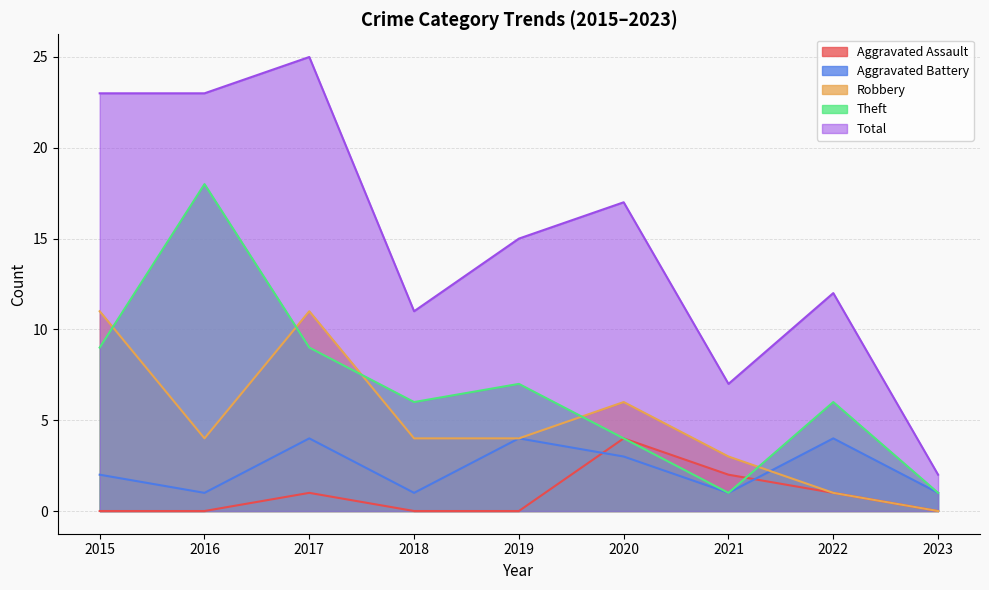

At which label does Aggravated Battery first exceed 2?

2017